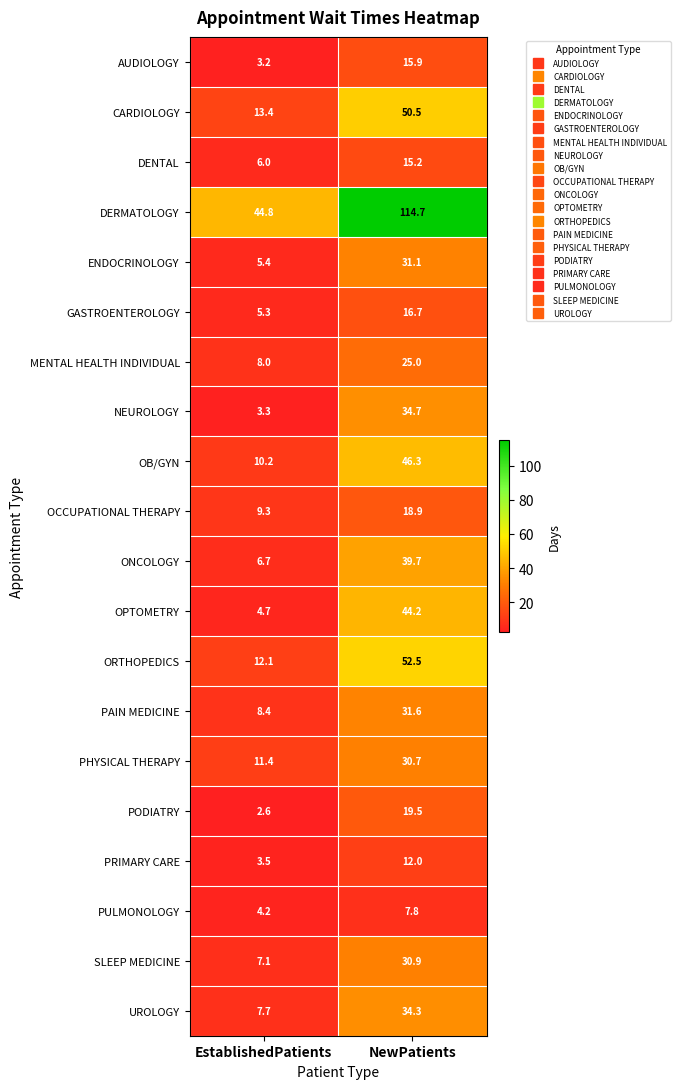

Which series has the largest range (max minus min)?

DERMATOLOGY